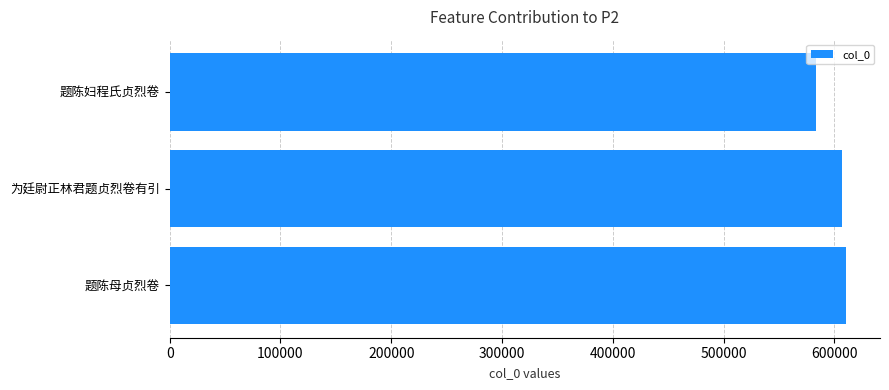

Does the chart contain stacked bars?

No